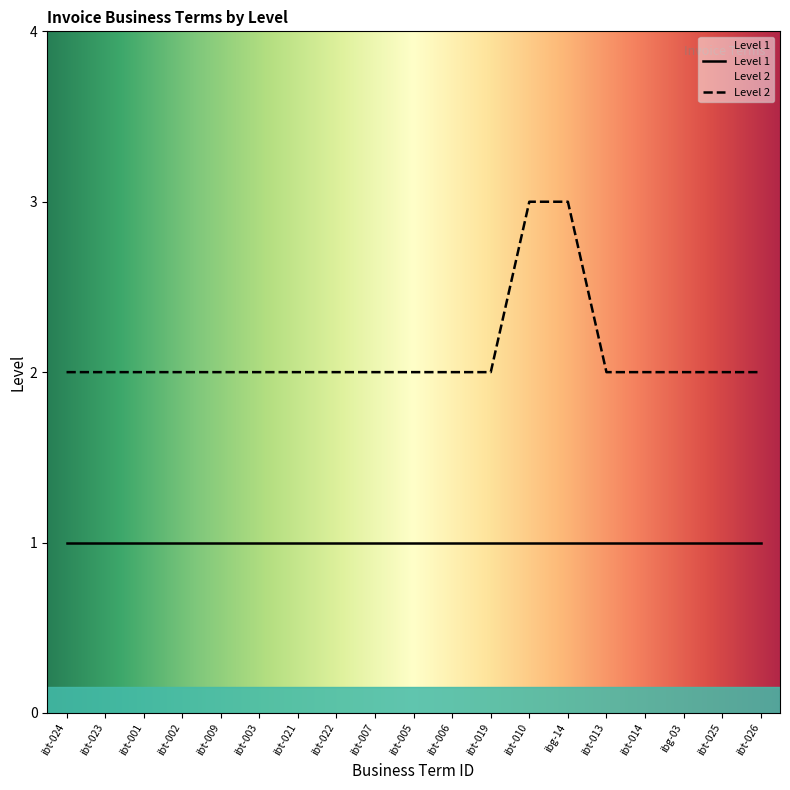

What is the maximum value shown in the chart?

3